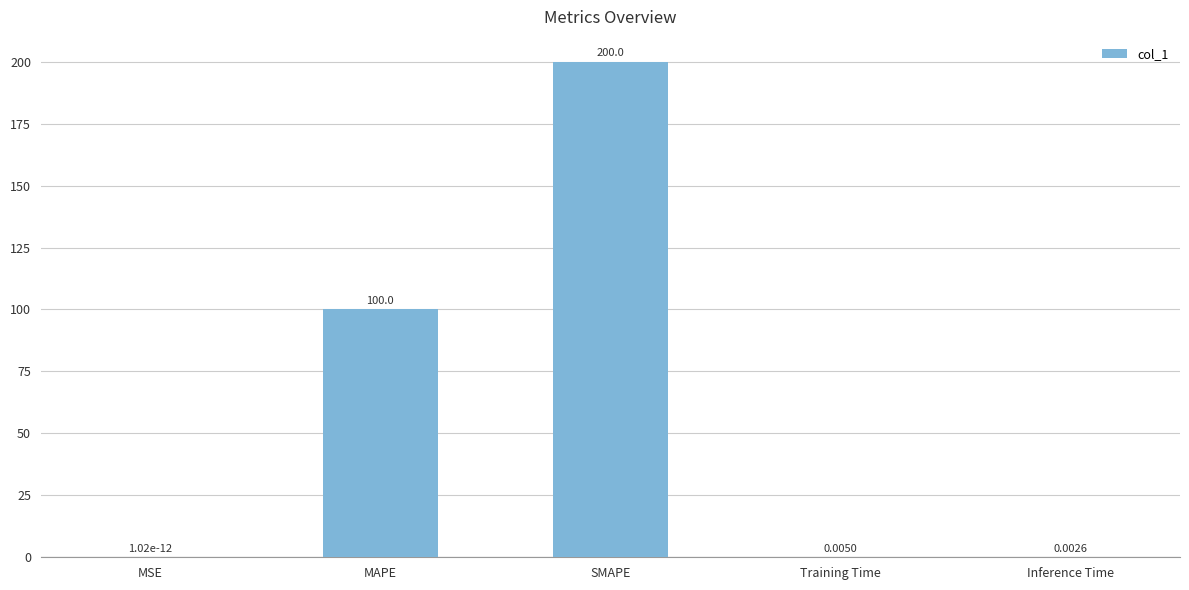

The value at MAPE is 100.0. True or false?

True